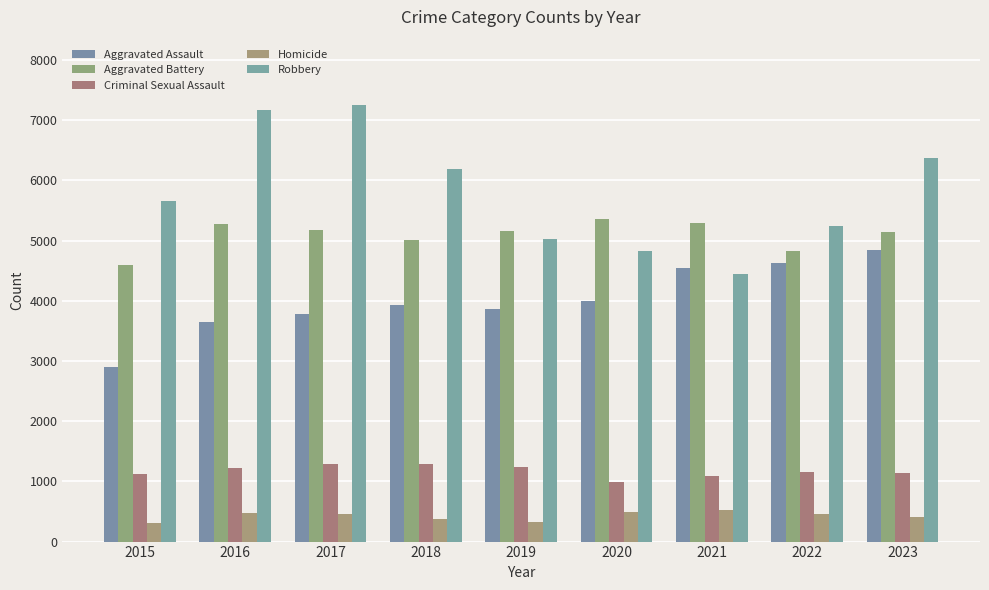

What is the difference between the maximum and second lowest values in the Robbery series?

2417